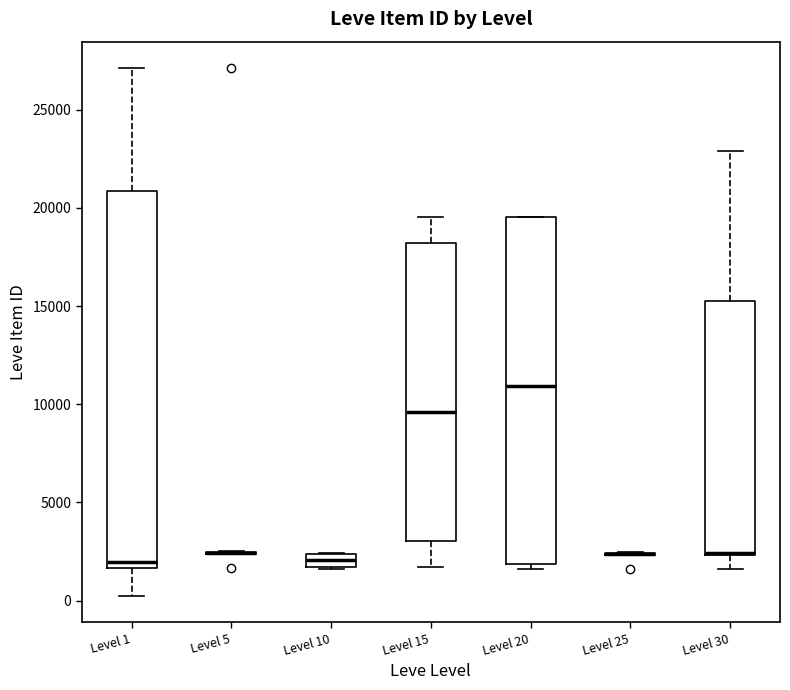

Where is the upper edge of the box for Level 20 on the y-axis? The values are not printed on the chart, so give them approximately, as read against the axis.

19500